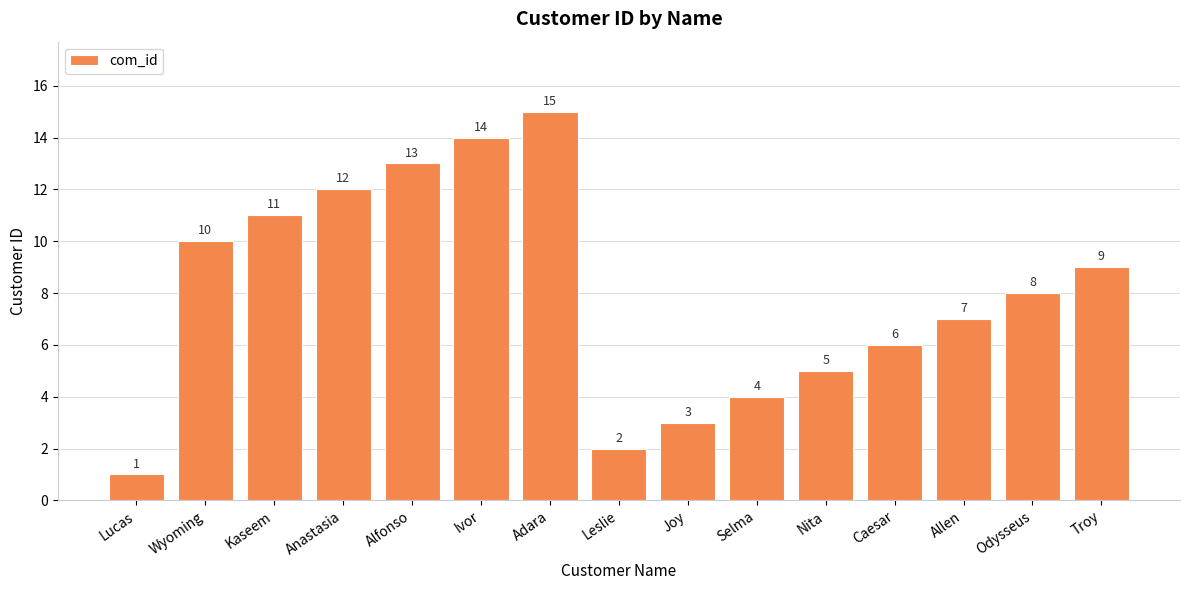

What is the change in value from Nita to Troy?

+4